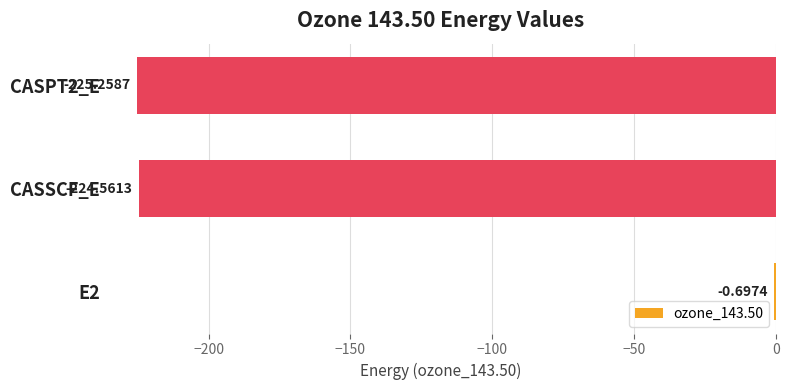

How many values exceed -224?

1